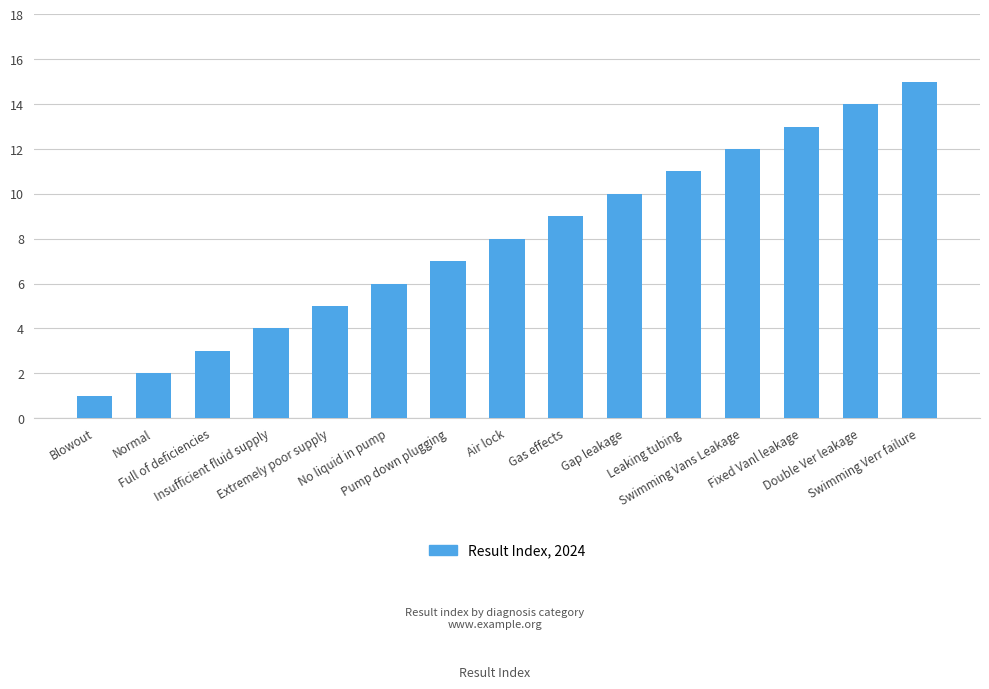

Reading left to right, list all the values displayed in this chart.

Blowout=1	Normal=2	Full of deficiencies=3	Insufficient fluid supply=4	Extremely poor supply=5	No liquid in pump=6	Pump down plugging=7	Air lock=8	Gas effects=9	Gap leakage=10	Leaking tubing=11	Swimming Vans Leakage=12	Fixed Vanl leakage=13	Double Ver leakage=14	Swimming Verr failure=15